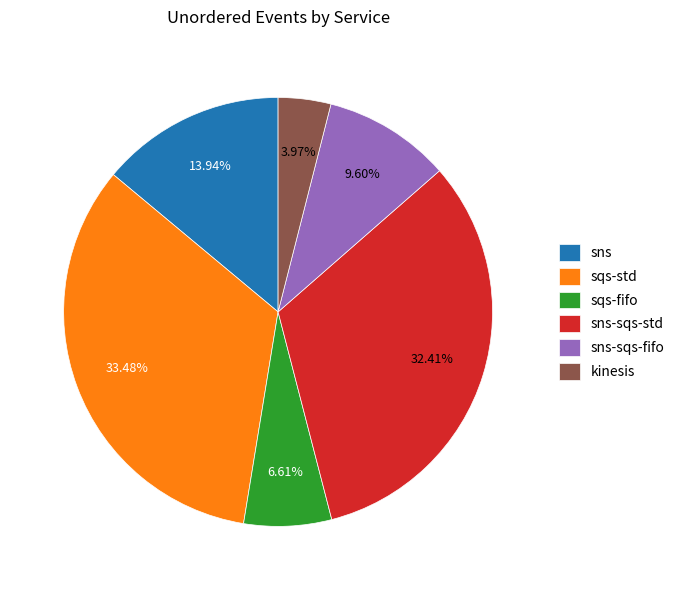

Is it true that kinesis is 4% of the pie?

True